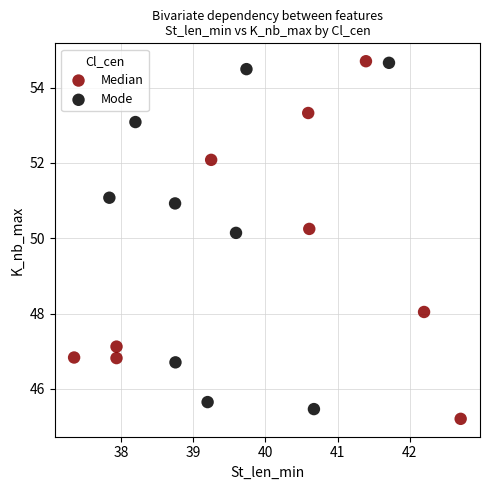

Which series has the largest Y range (max minus min)?

Median